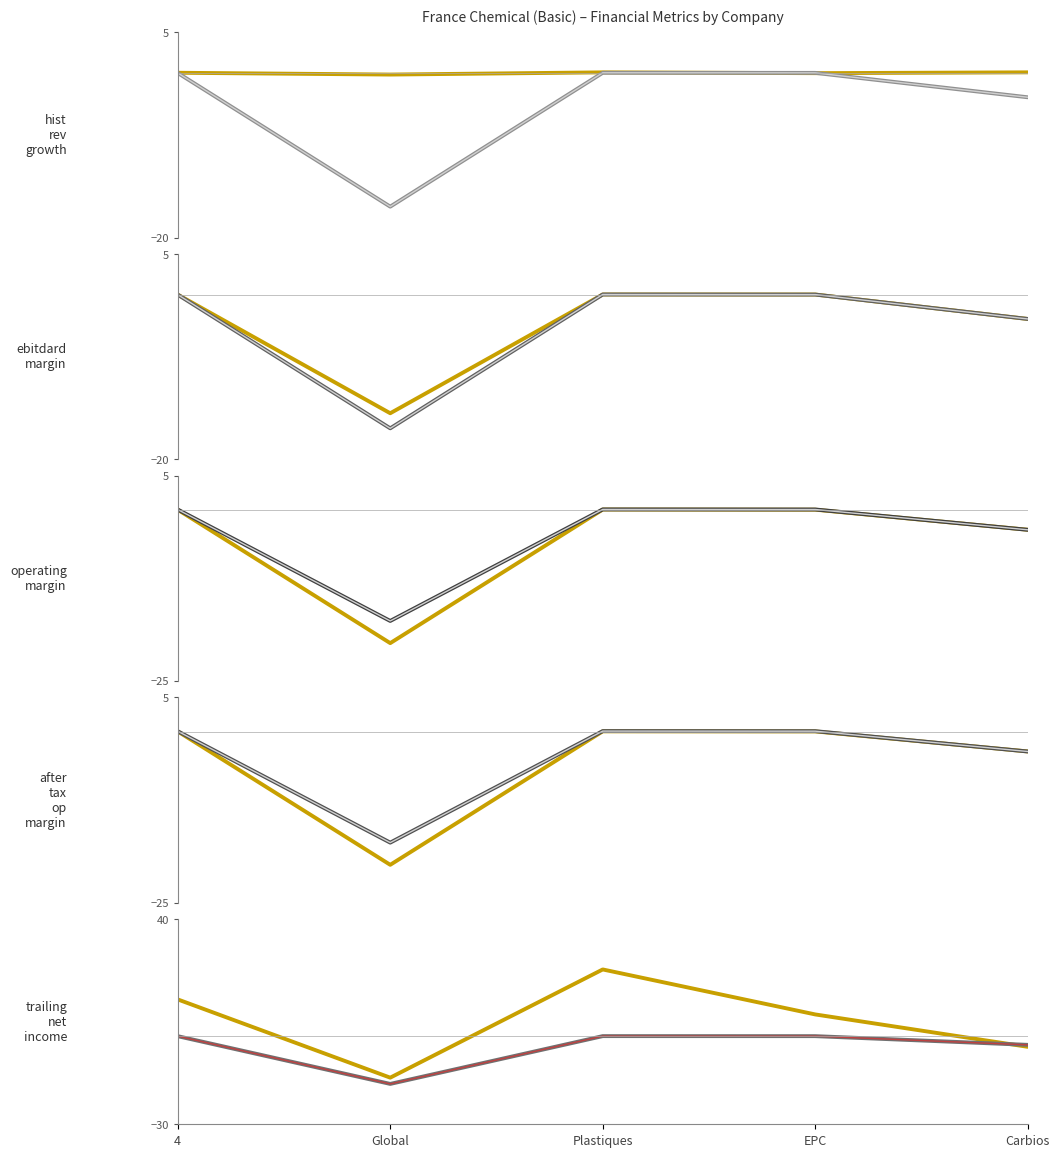

What is the difference between the maximum and minimum values in the after_tax_operating_margin series?

19.5